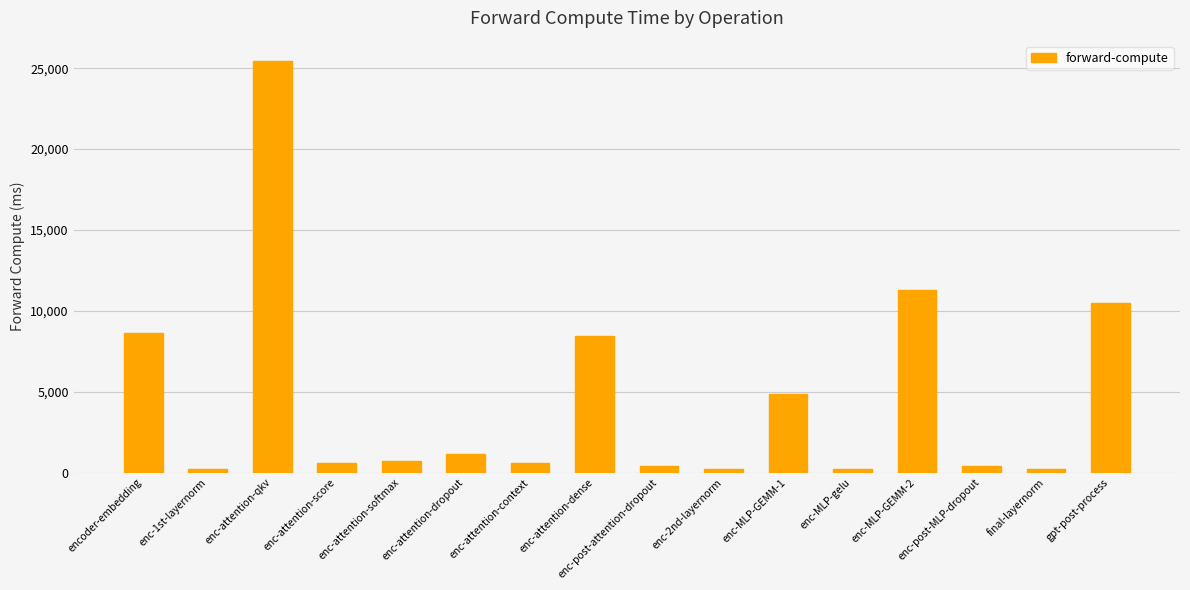

What is the value of the 16th bar from the left?

10488.6